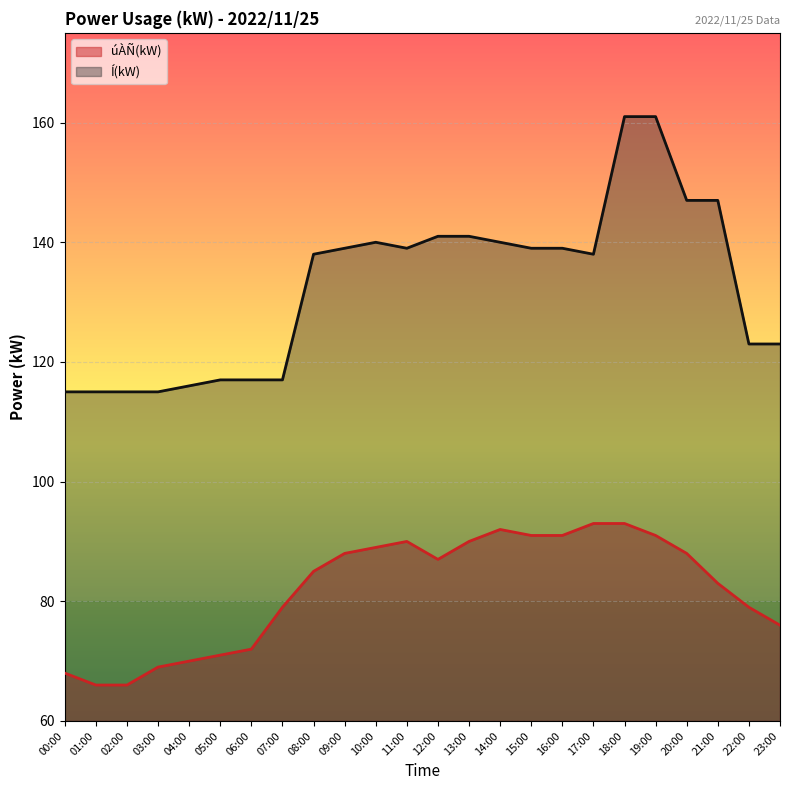

Does the chart display data point markers on the line(s)?

No